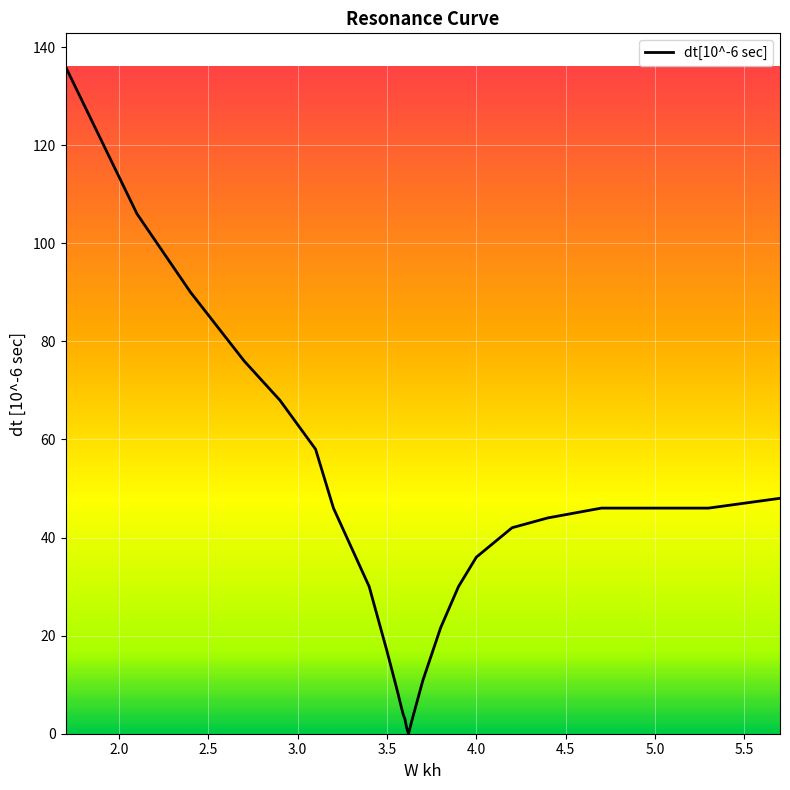

Does the chart have visible grid lines?

Yes